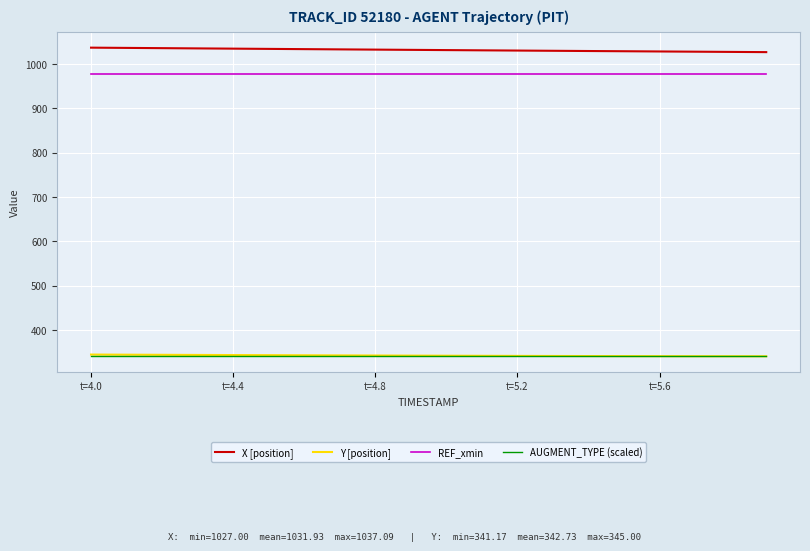

What is the average value of the X [position] series?

1031.9